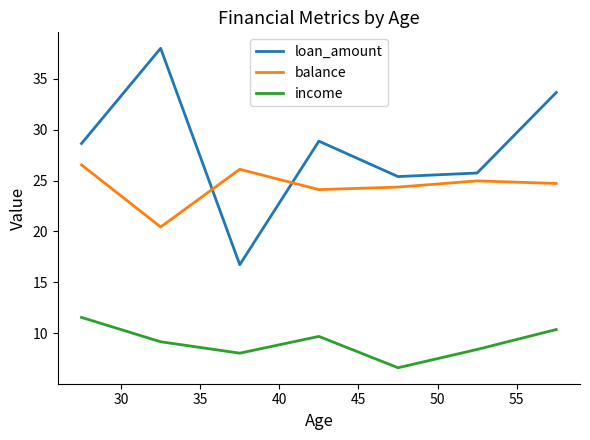

What is the difference between the second highest and minimum values in the income series?

3.8